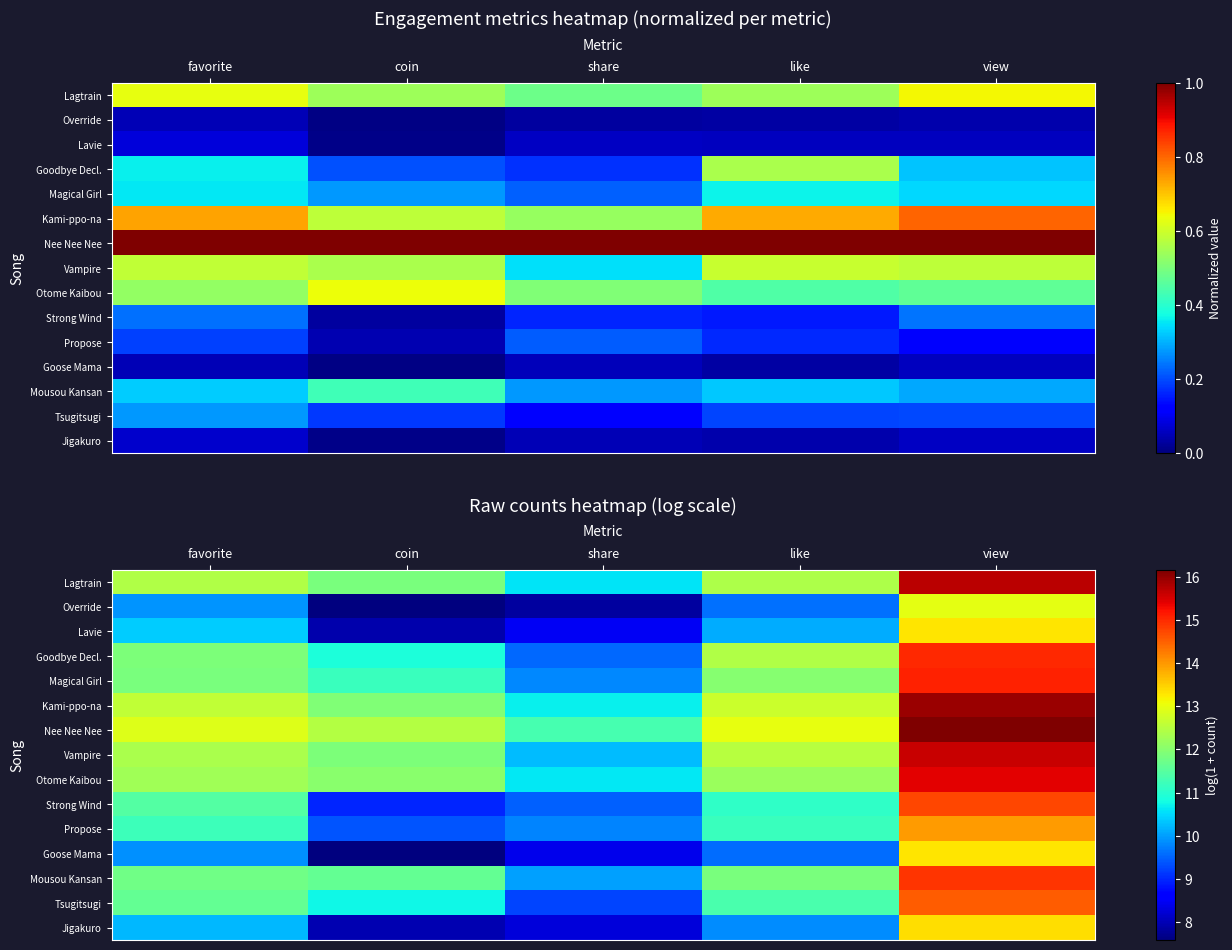

What is the sum of all Otome Kaibou values?

62.5